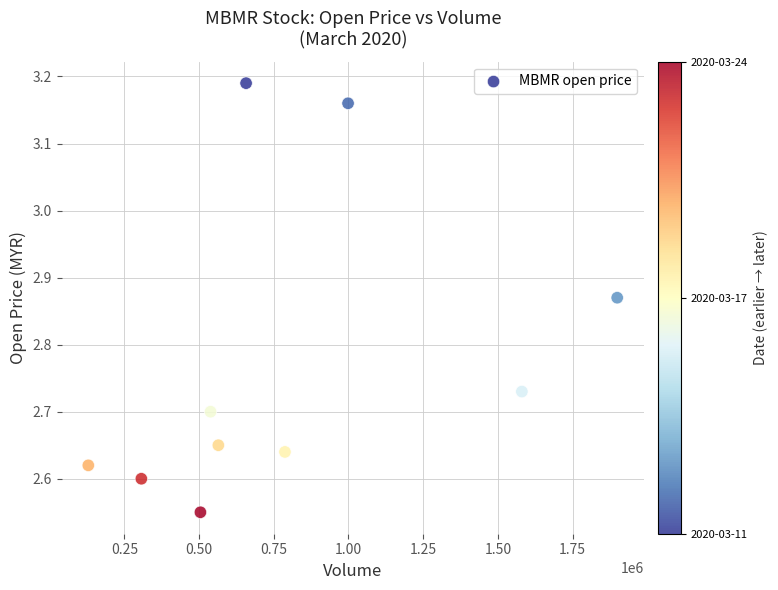

What is the range of X values (max minus min)?

1770100.0